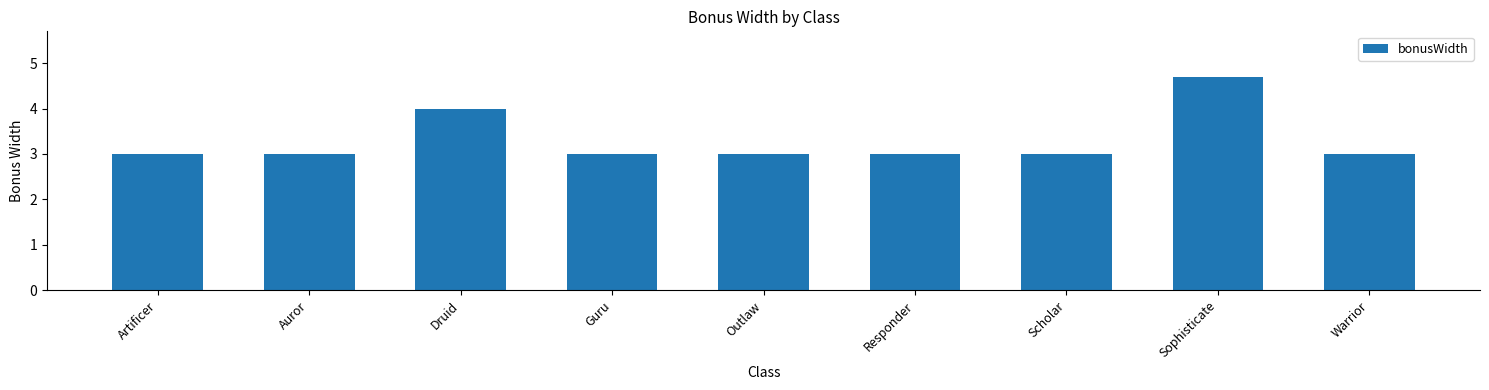

How many bars are there in total?

9